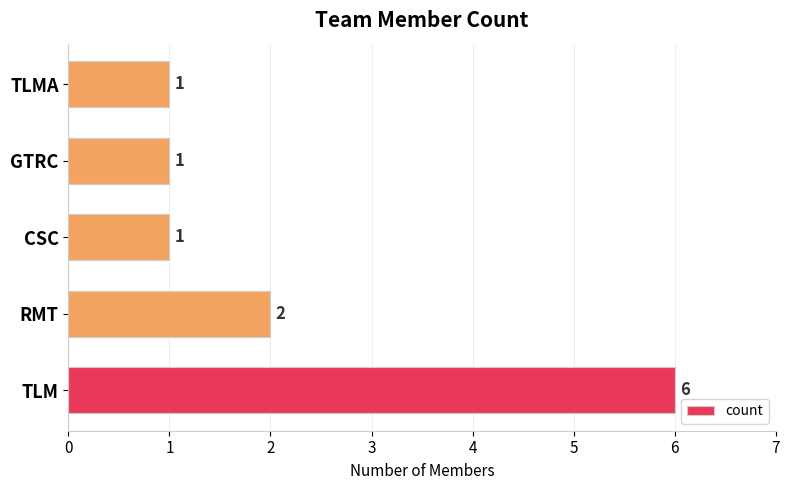

The value at GTRC is 1. True or false?

True